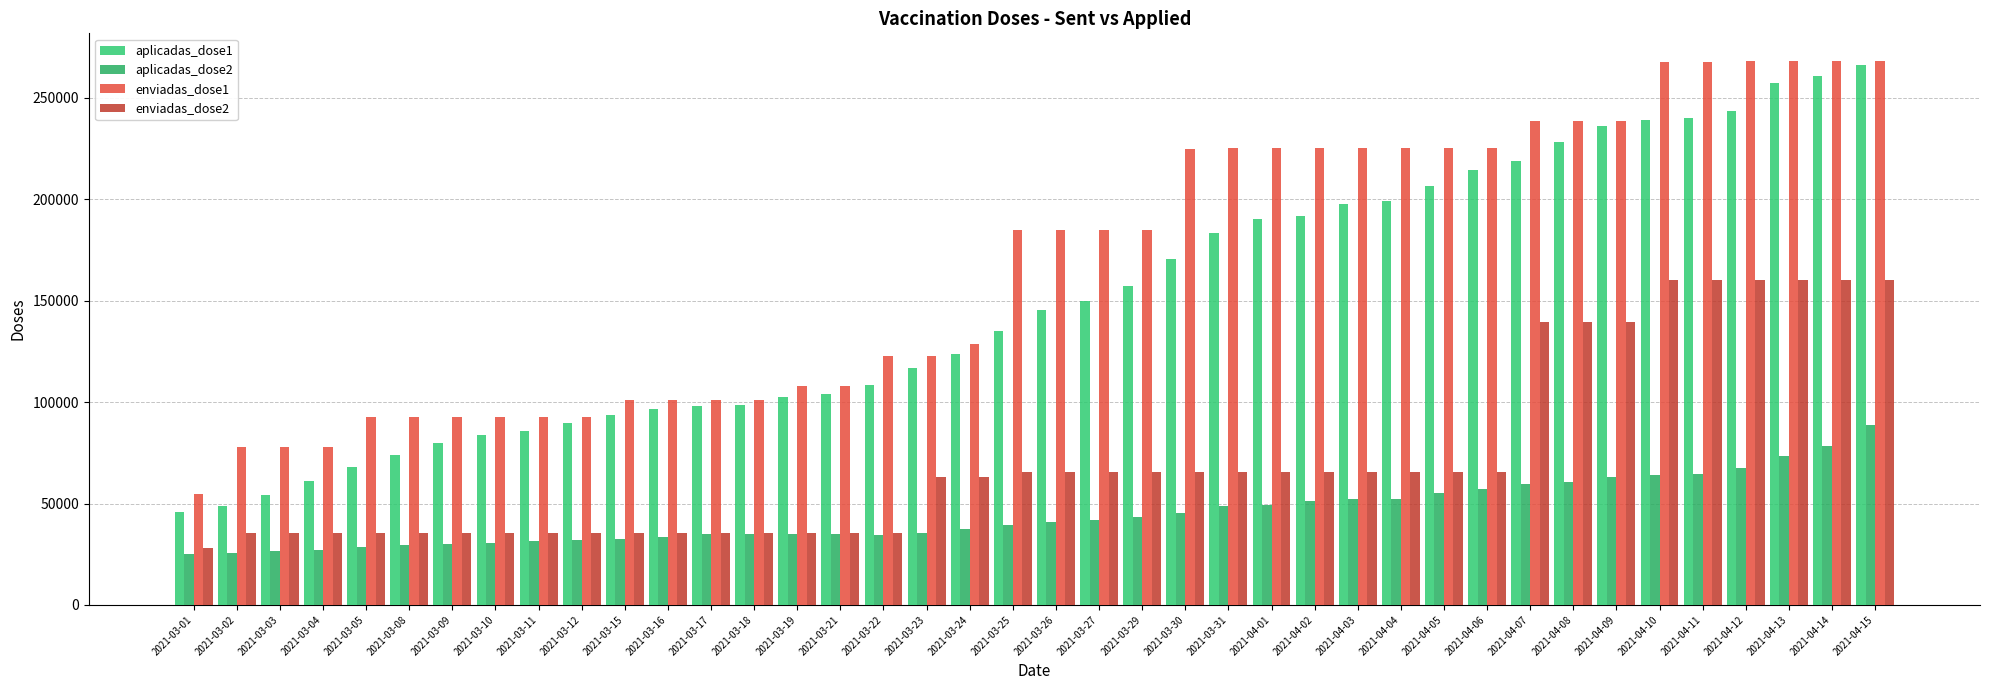

Which series changed the most between 2021-03-24 and 2021-03-25?

enviadas_dose1